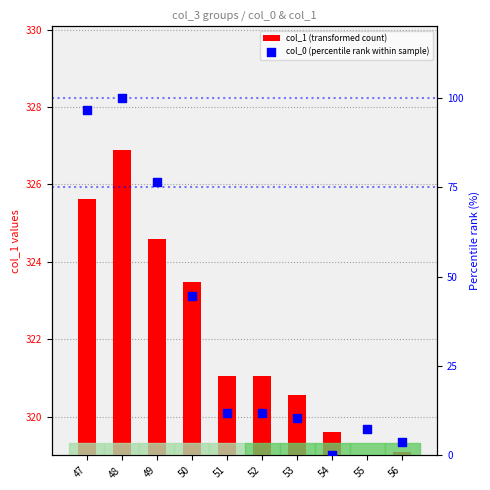

What is the total value across all series at 51?

332.9